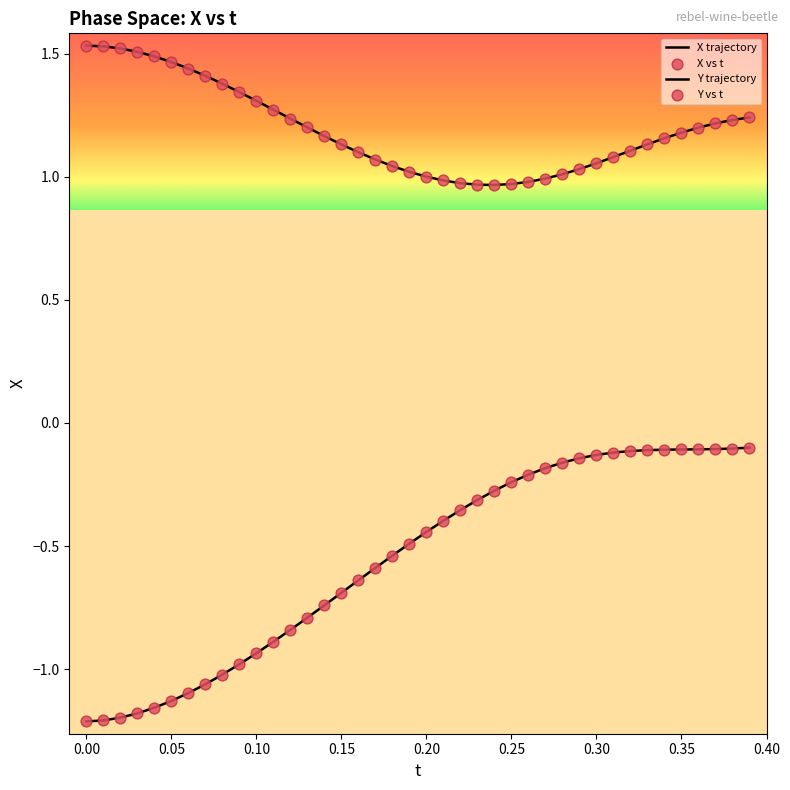

How many lines are shown in the chart?

2